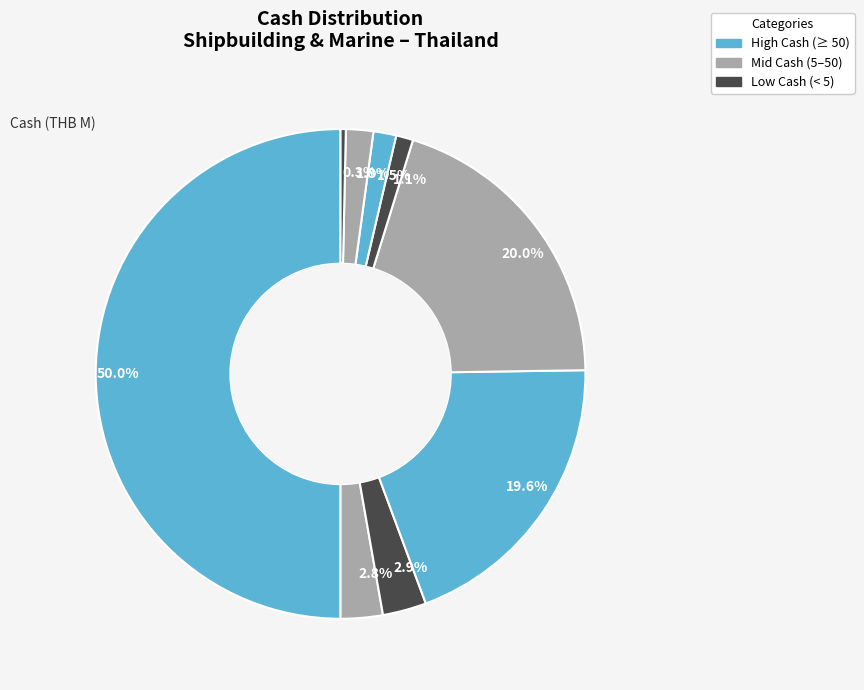

Between 50.0% and 19.6%, which is larger?

50.0%